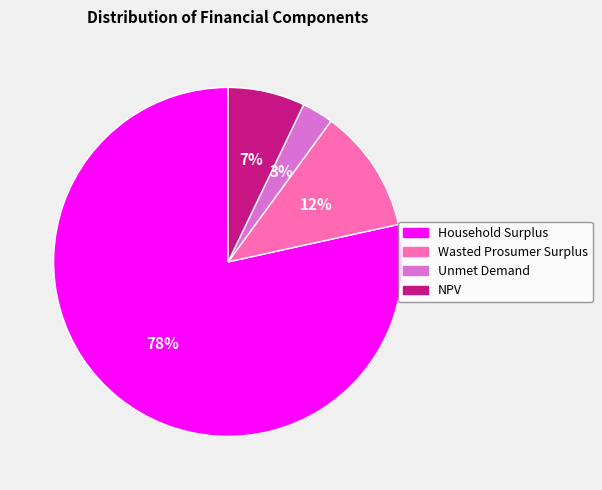

How many segments does this pie chart have?

4